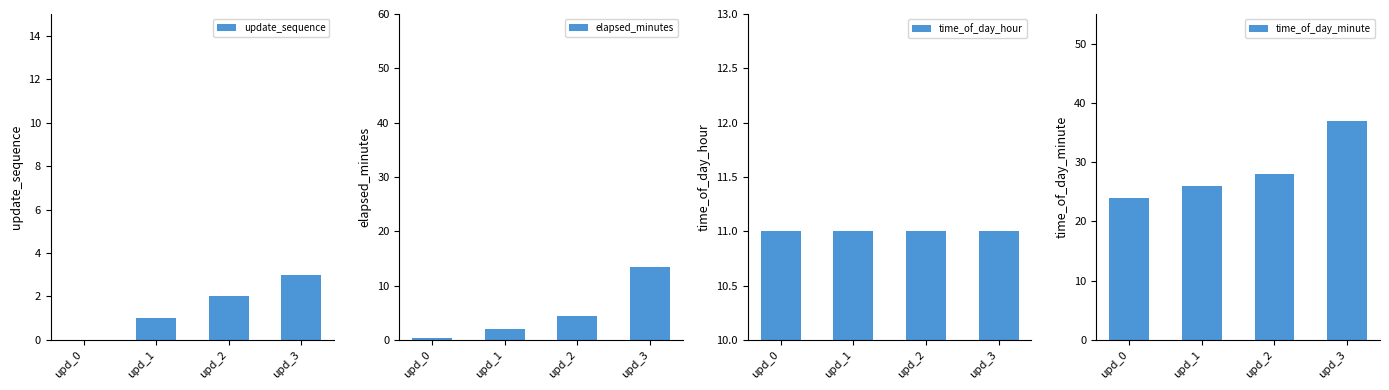

How many bars are there in total?

16